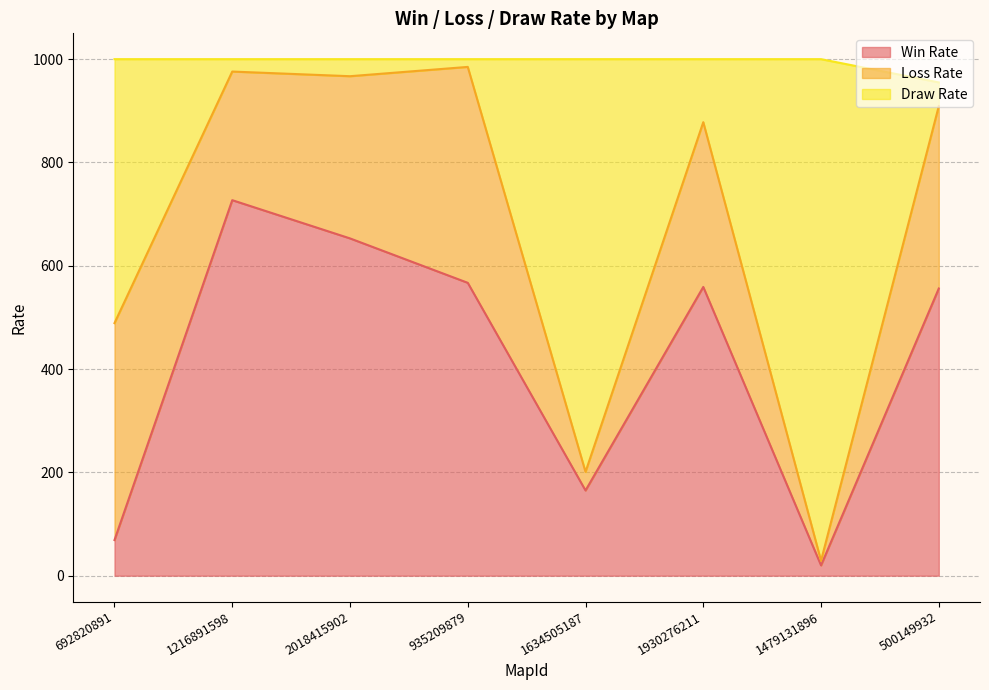

Read the Win Rate value at 1216891598.

727